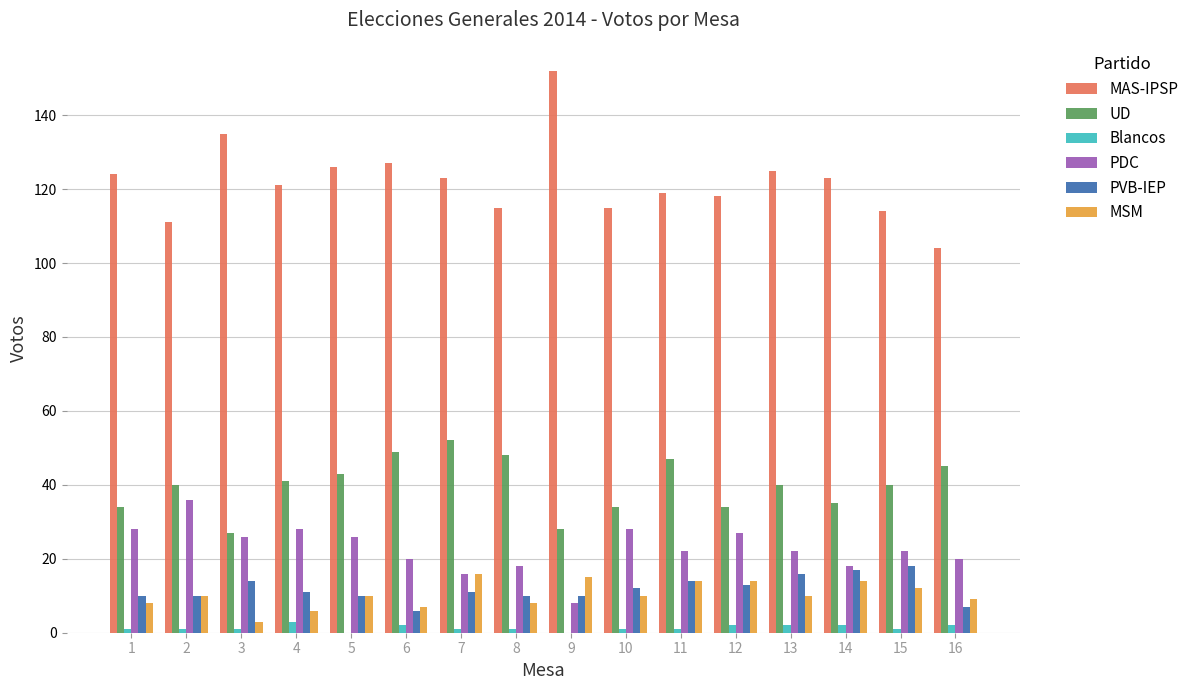

Reading left to right, what are all the values shown in this chart?

MAS-IPSP: 1=124	2=111	3=135	4=121	5=126	6=127	7=123	8=115	9=152	10=115	11=119	12=118	13=125	14=123	15=114	16=104
UD: 1=34	2=40	3=27	4=41	5=43	6=49	7=52	8=48	9=28	10=34	11=47	12=34	13=40	14=35	15=40	16=45
Blancos: 1=1	2=1	3=1	4=3	5=0	6=2	7=1	8=1	9=0	10=1	11=1	12=2	13=2	14=2	15=1	16=2
PDC: 1=28	2=36	3=26	4=28	5=26	6=20	7=16	8=18	9=8	10=28	11=22	12=27	13=22	14=18	15=22	16=20
PVB-IEP: 1=10	2=10	3=14	4=11	5=10	6=6	7=11	8=10	9=10	10=12	11=14	12=13	13=16	14=17	15=18	16=7
MSM: 1=8	2=10	3=3	4=6	5=10	6=7	7=16	8=8	9=15	10=10	11=14	12=14	13=10	14=14	15=12	16=9